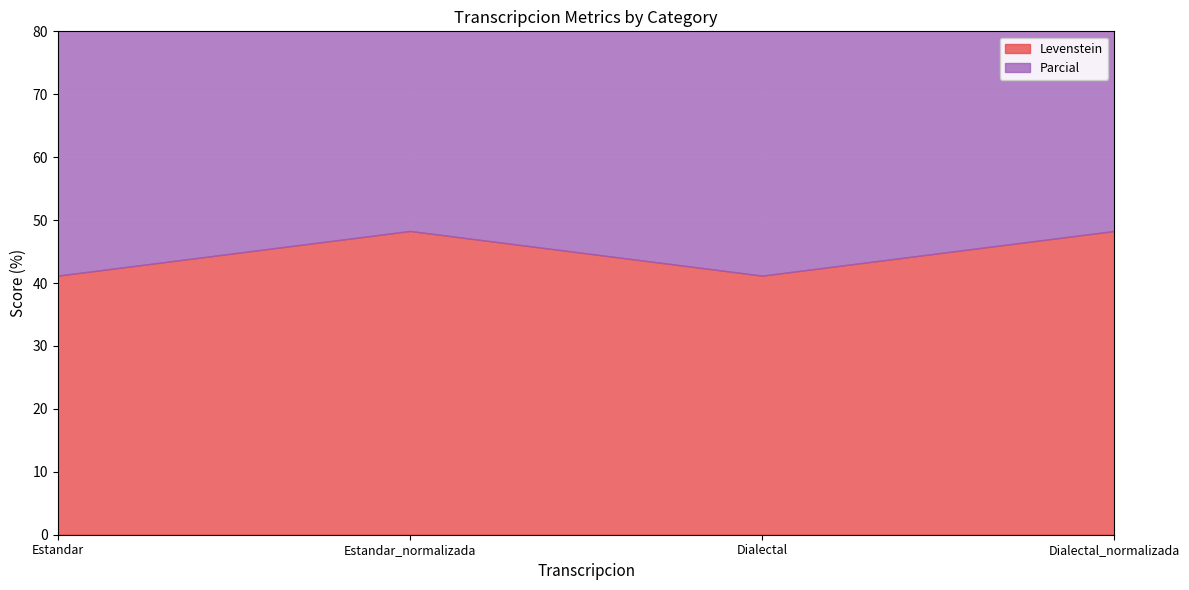

List the series in order of their peak value, highest first.

Parcial, Levenstein